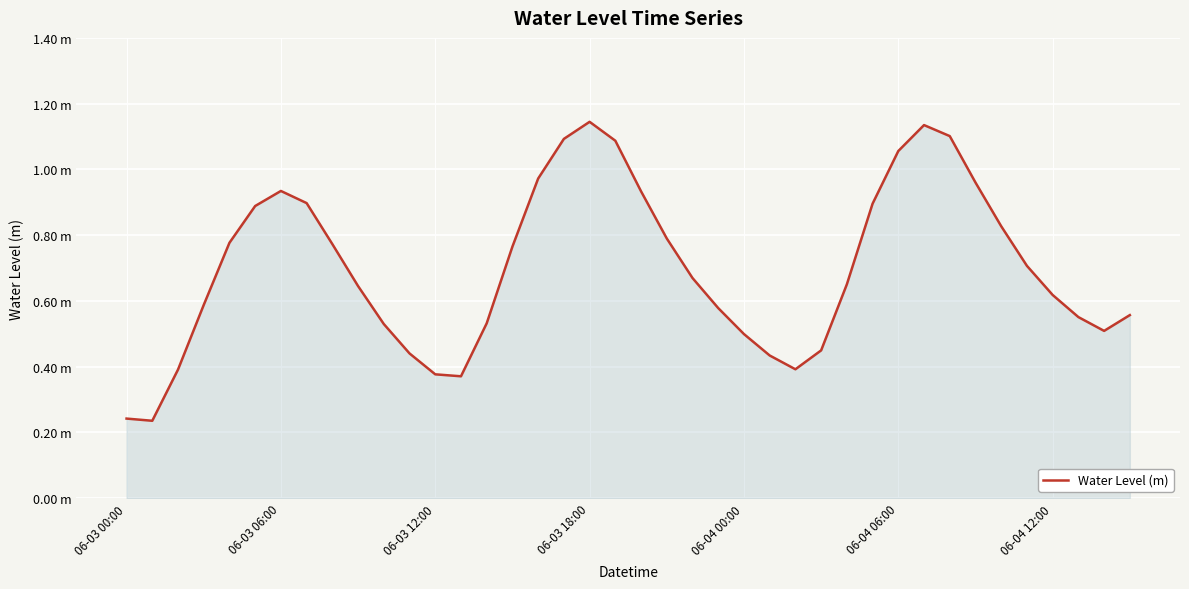

Does the chart display data point markers on the line(s)?

No